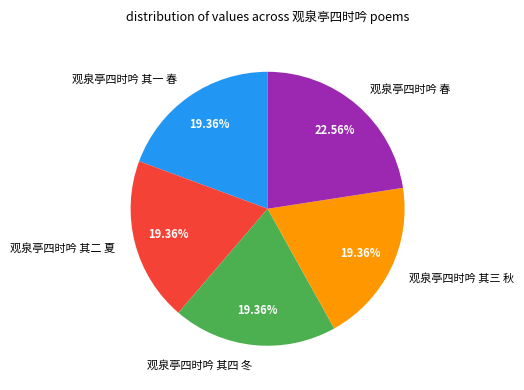

Which category has the biggest portion of the pie?

观泉亭四时吟 春